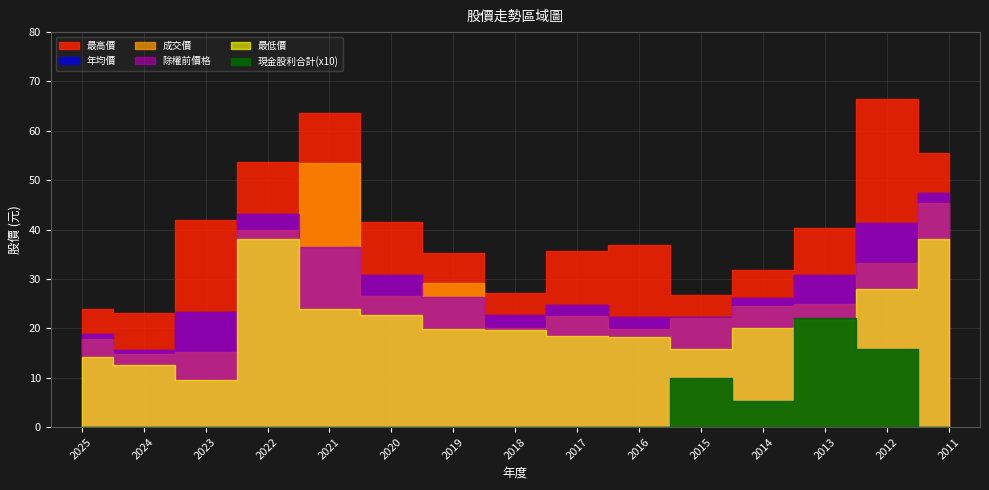

What is the sum of the 除權前價格 values at 2023 and 2021?

59.9